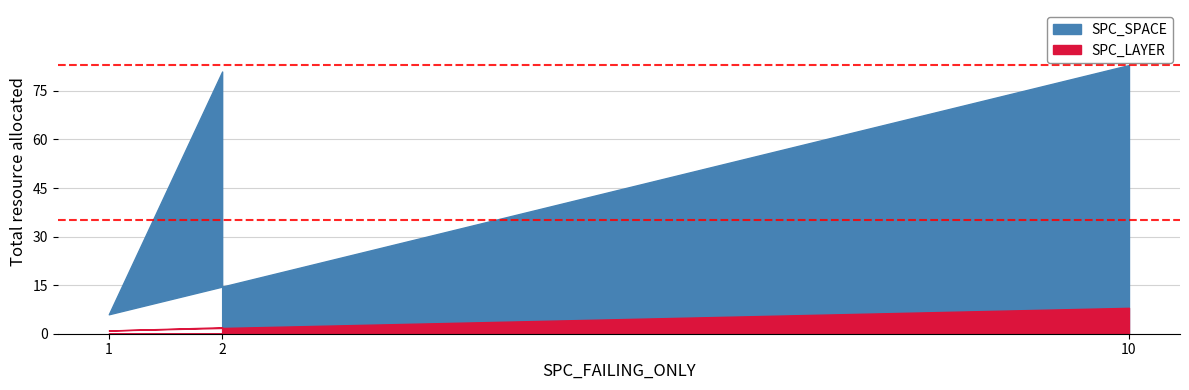

Where does the SPC_LAYER series first go above 2?

3